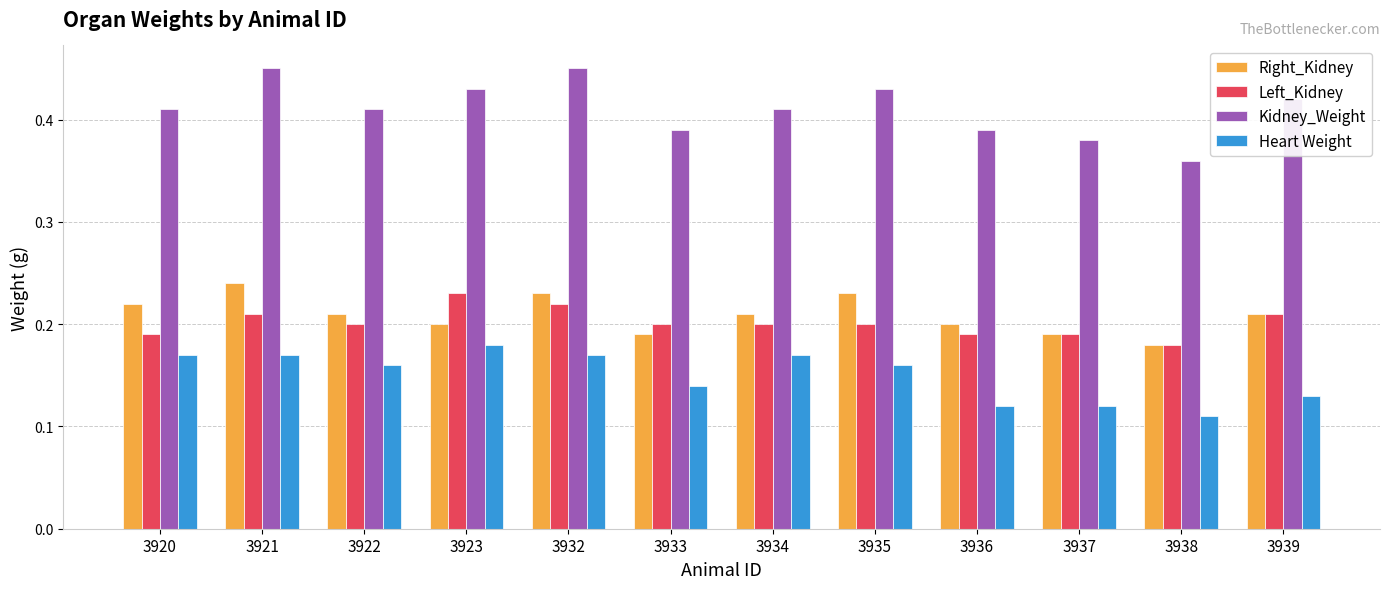

Is it true that Heart Weight equals 0.1 at 3922?

False